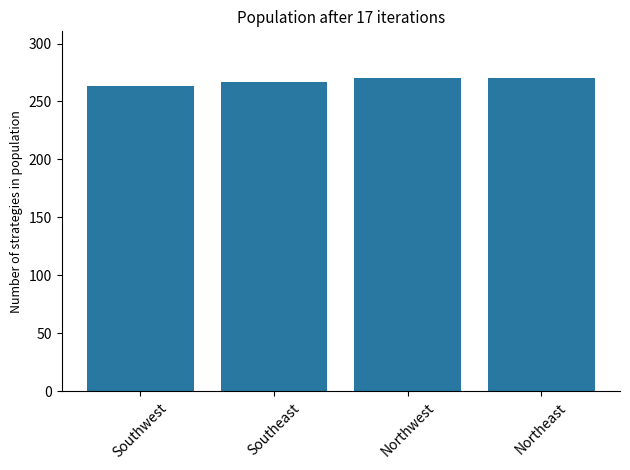

What is the minimum value shown in the chart?

263